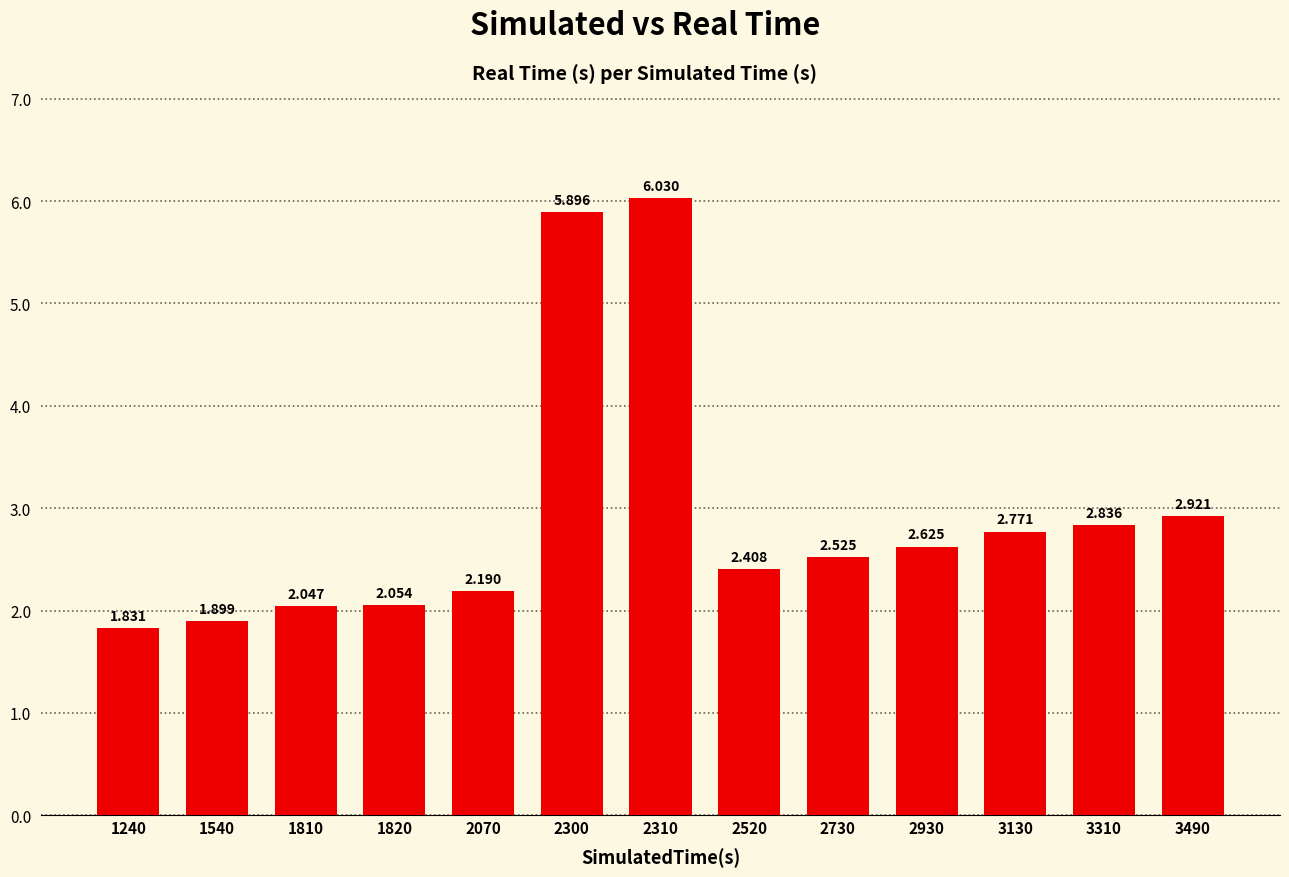

What is the sum of the values at 2070 and 2930?

4.8